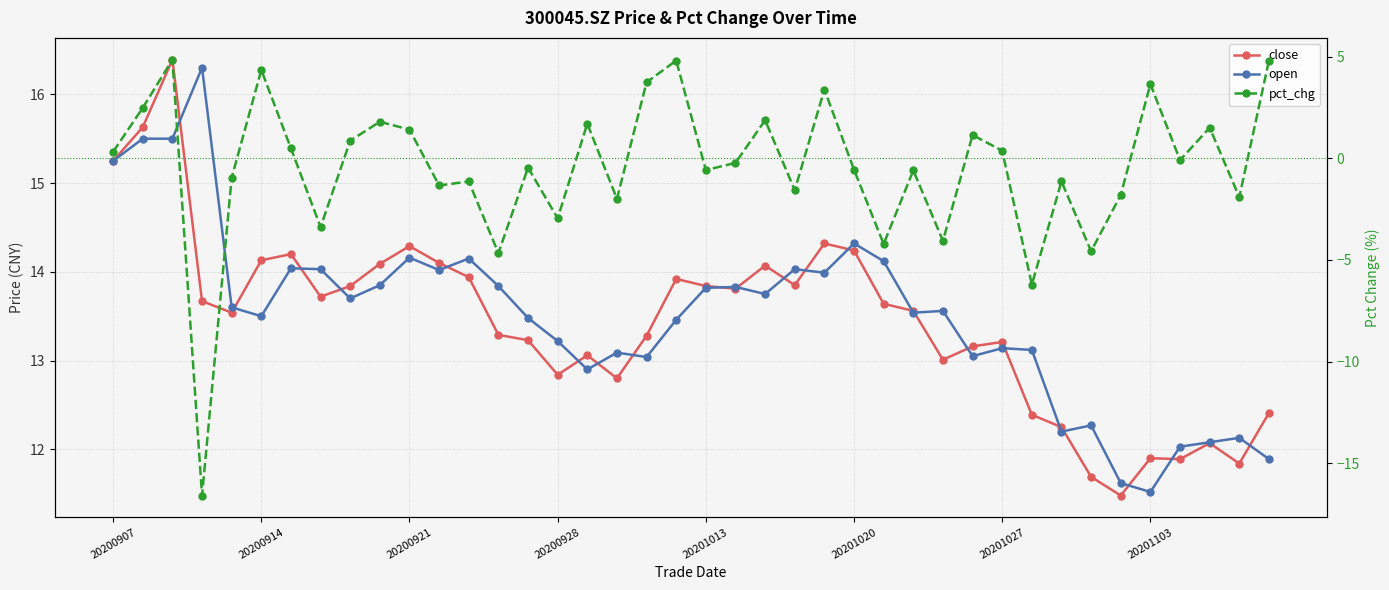

True or false: pct_chg and close intersect in this chart.

False